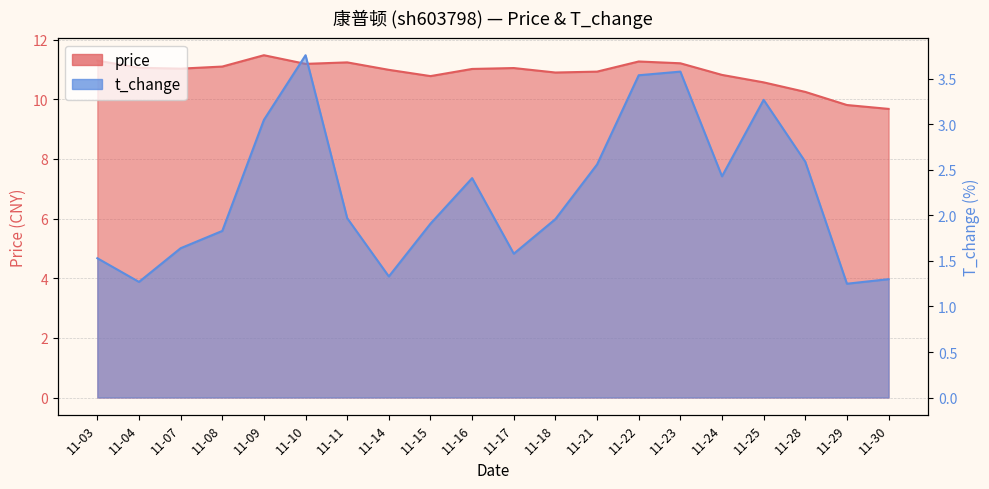

At which label is price closest to 10?

11-29